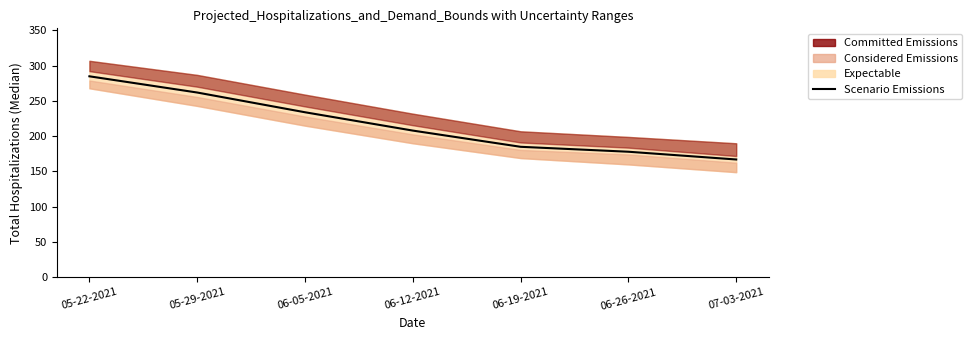

Which has a higher value, 06-19-2021 or 07-03-2021?

06-19-2021